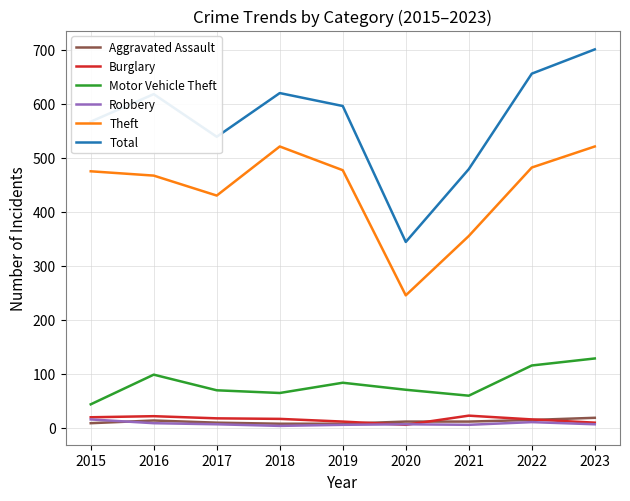

True or false: Burglary and Motor Vehicle Theft intersect in this chart.

False